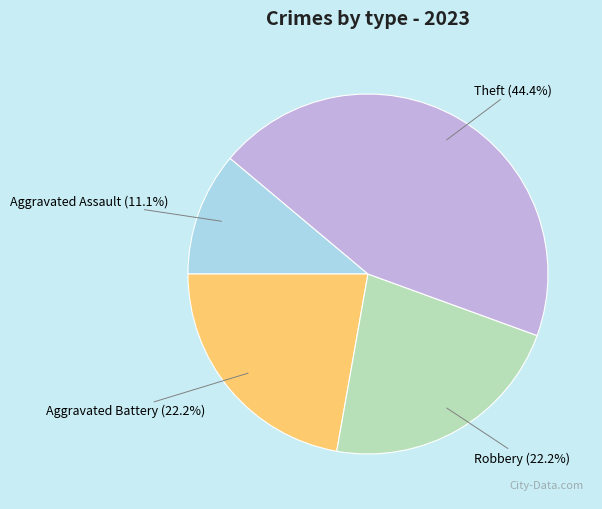

Which has a higher value, Theft or Aggravated Assault?

Theft